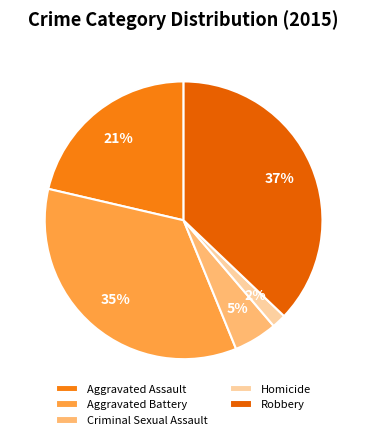

Is it true that Homicide is 15% of the pie?

False